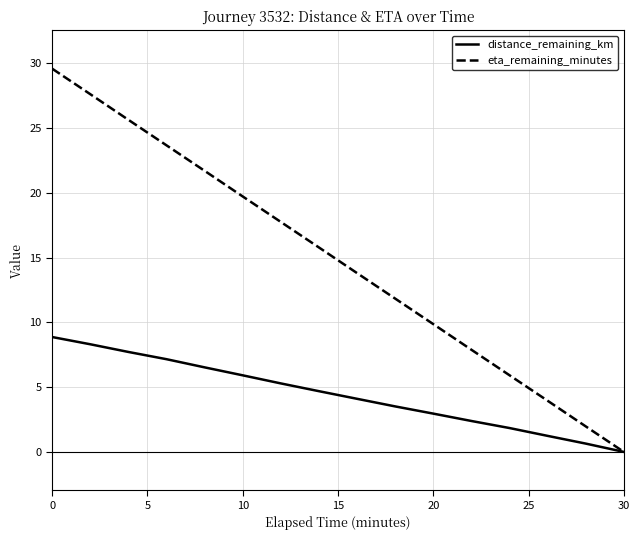

Which series has the largest range (max minus min)?

eta_remaining_minutes